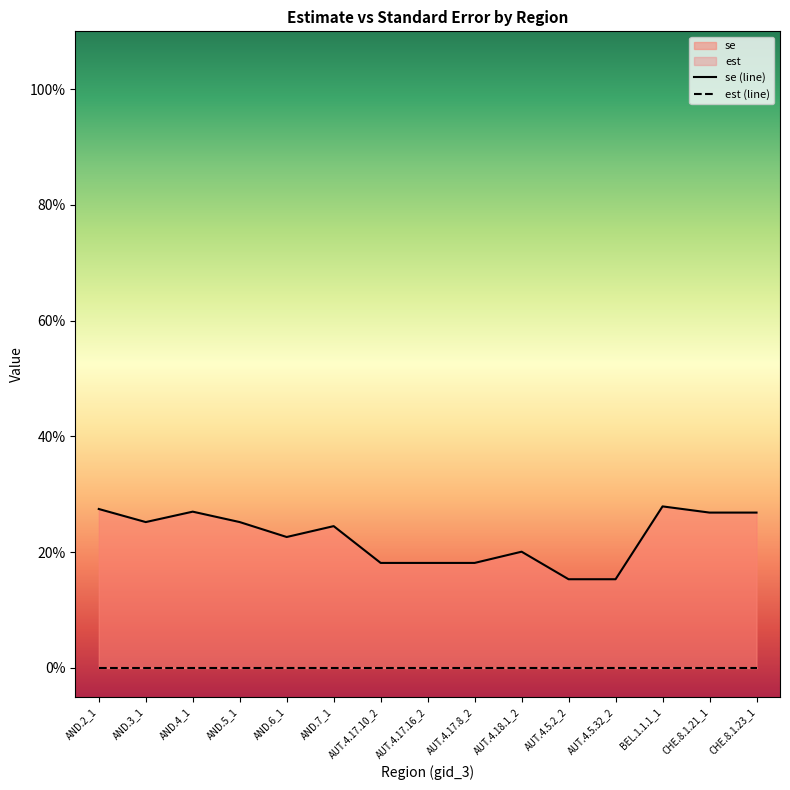

List the series in order of their overall mean, highest first.

se (line), est (line)